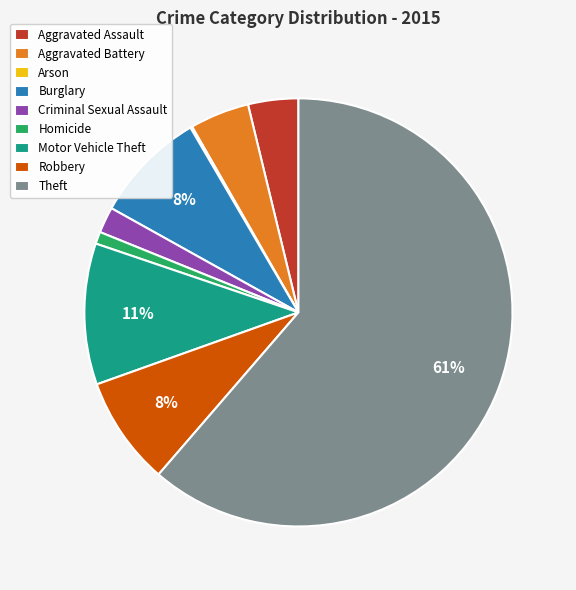

Does Burglary account for over 50% of the chart?

No